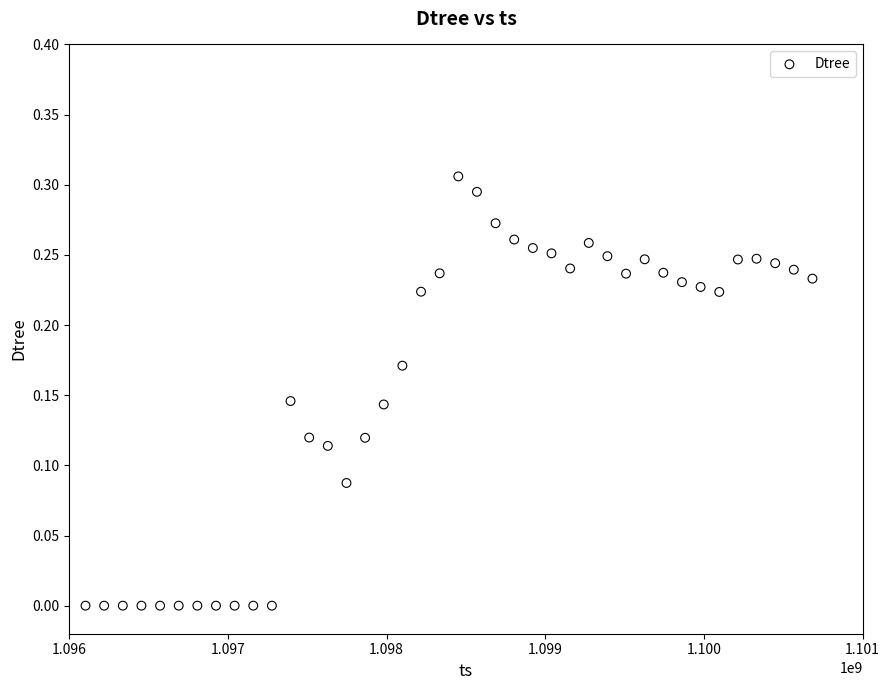

What is the range of X values (max minus min)?

4582539.0